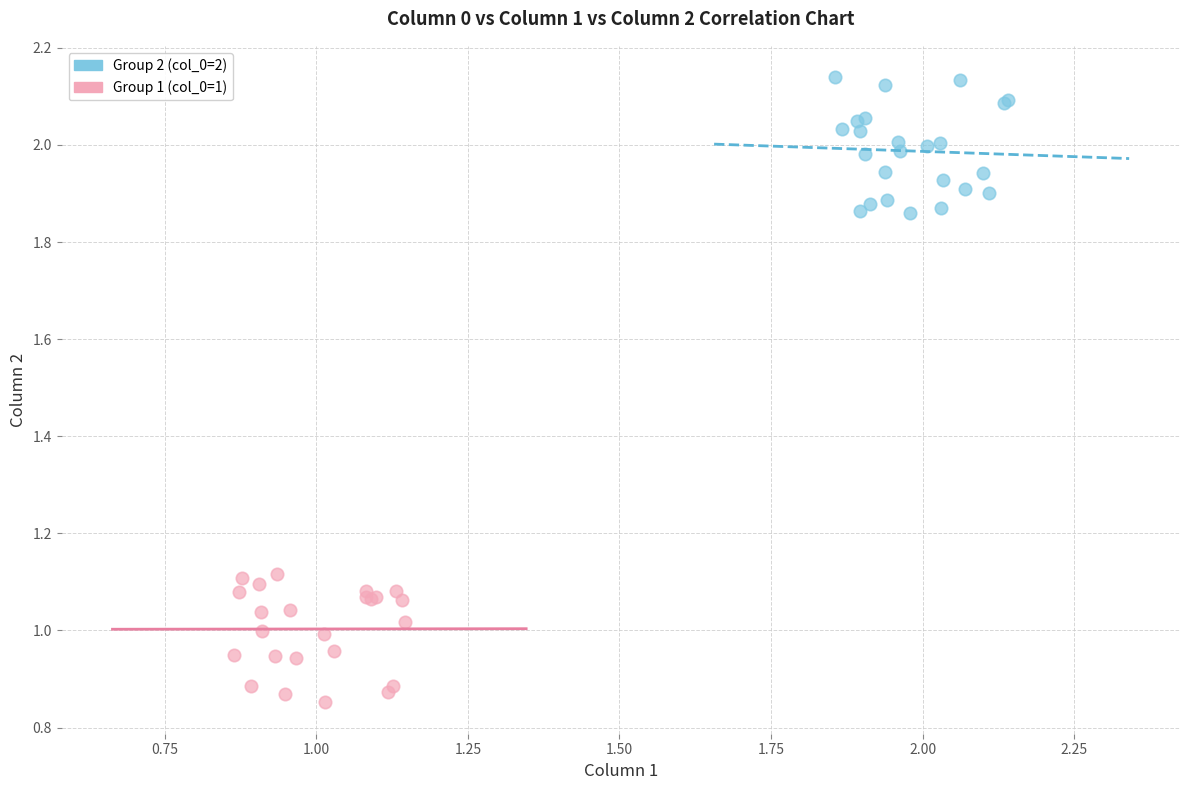

What are all the series names shown in the legend?

Group 2 (col_0=2), Group 1 (col_0=1)